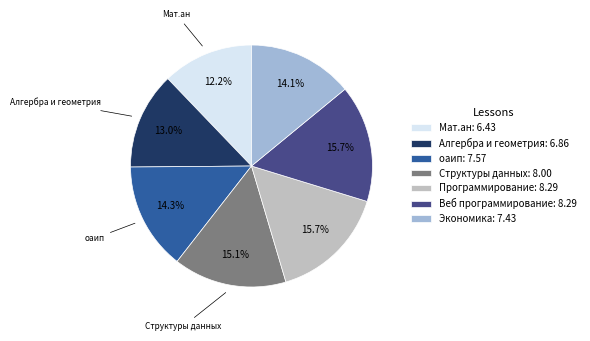

To the nearest percent, what portion does Структуры данных represent?

15%